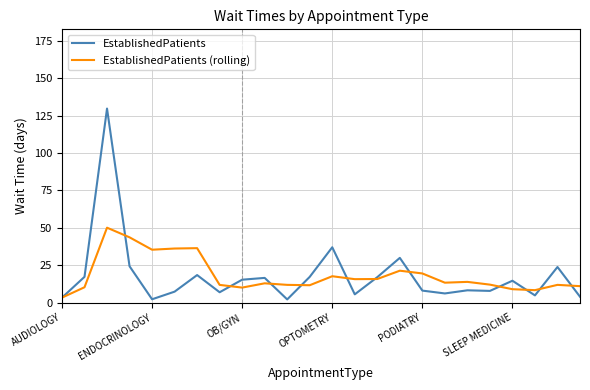

What is the difference between the maximum and minimum values in the EstablishedPatients series?

127.7